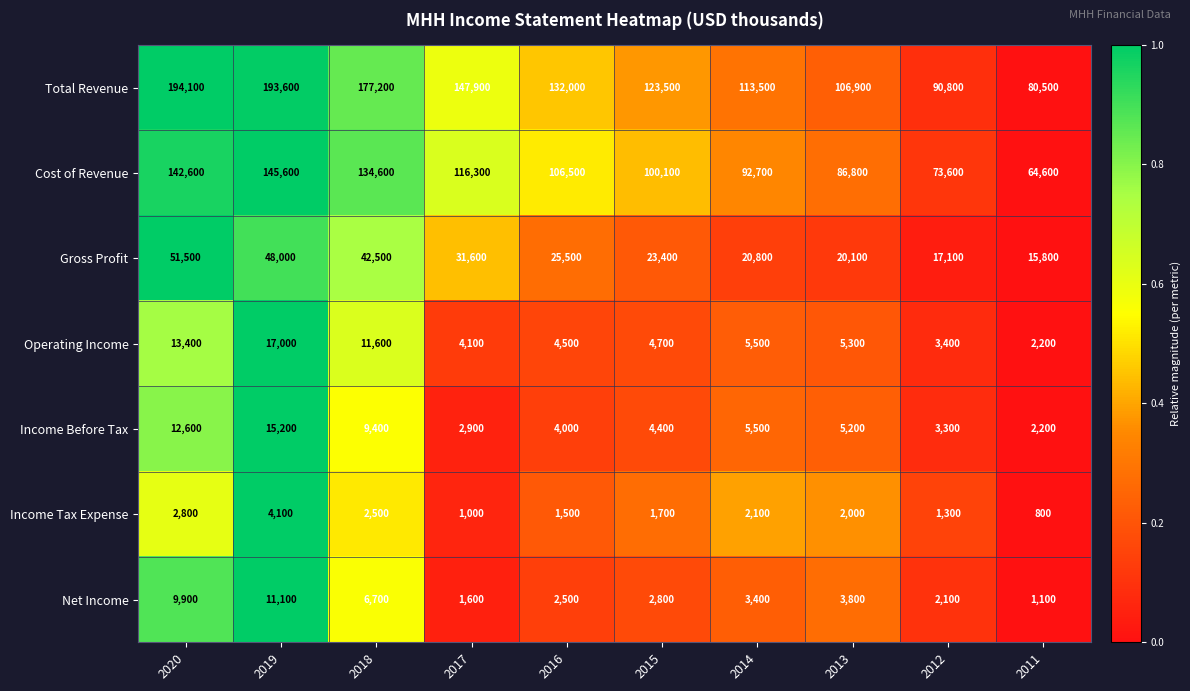

What is the sum of all Gross Profit values?

296300